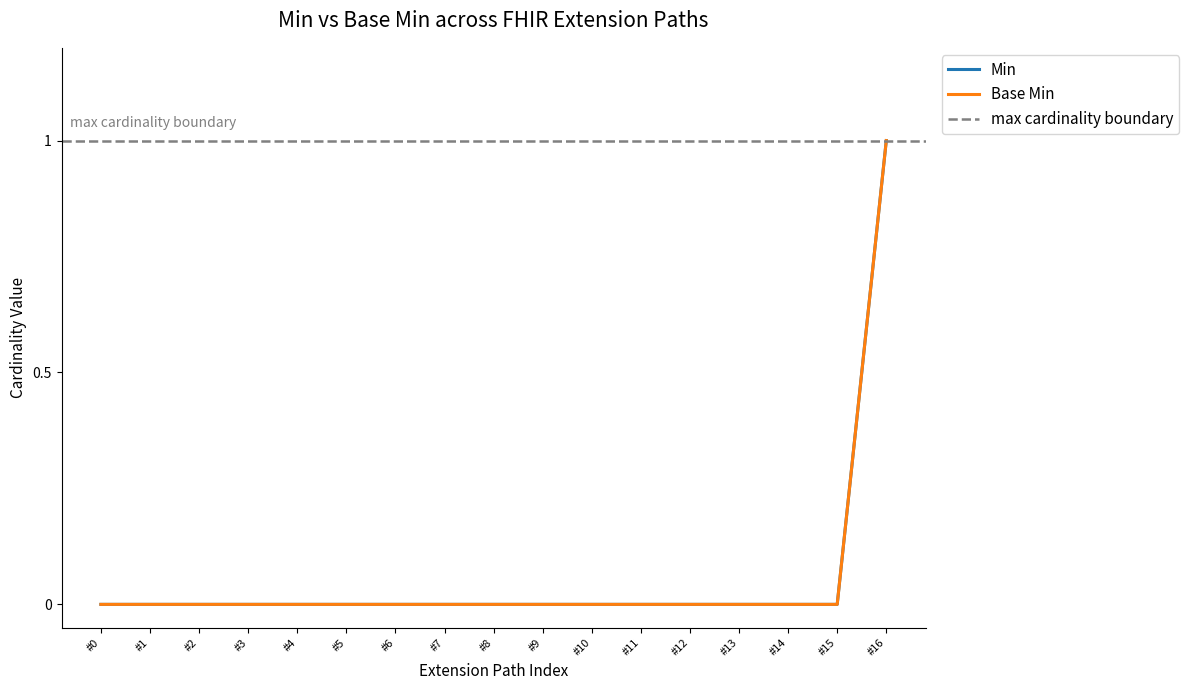

How many values in the Min series exceed 0?

1